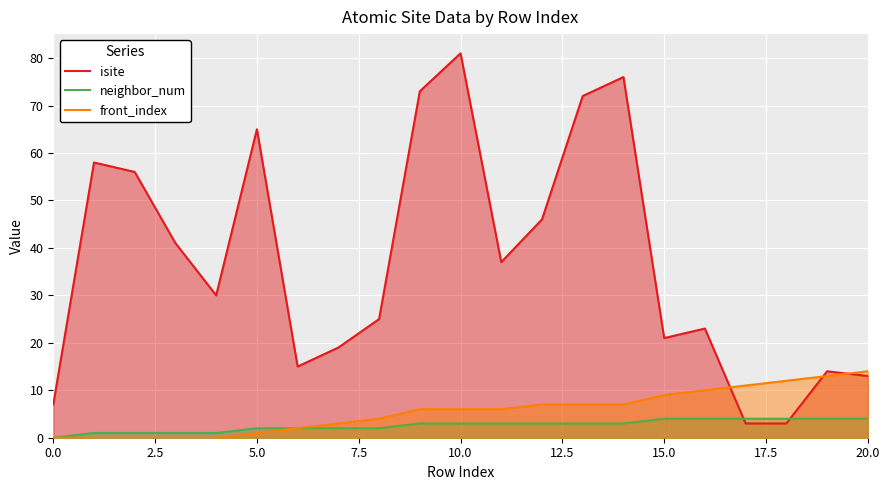

Which series has the largest total across all categories?

isite